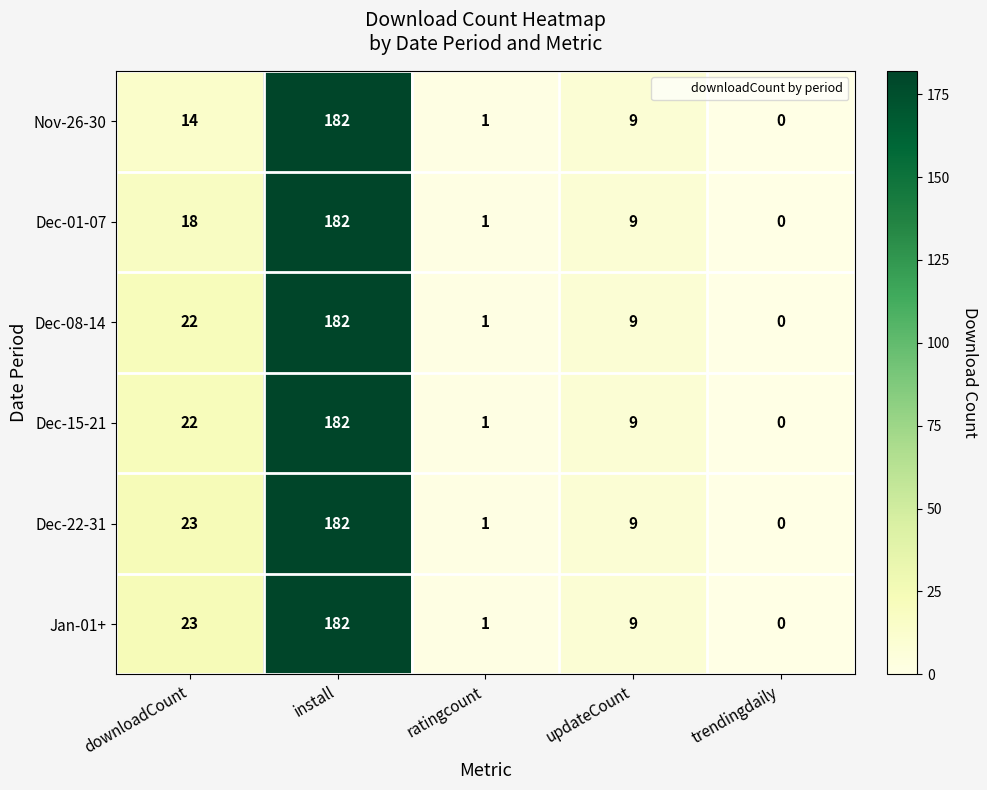

What is the spread (max minus min) of values at downloadCount?

9